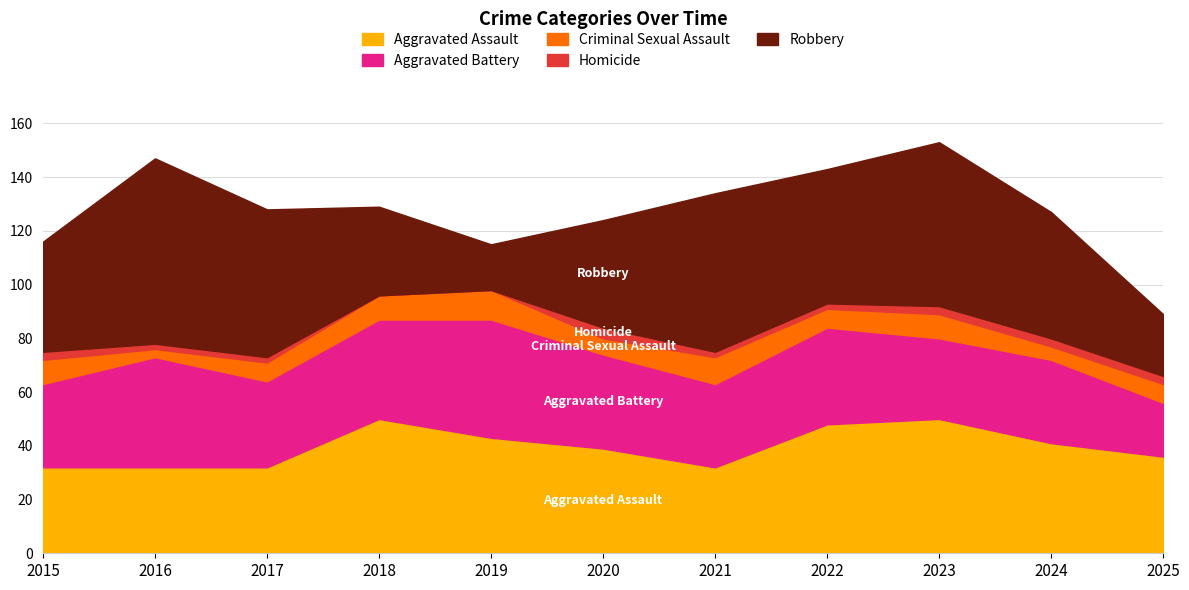

The value of Aggravated Battery at 2023 is 30. True or false?

True